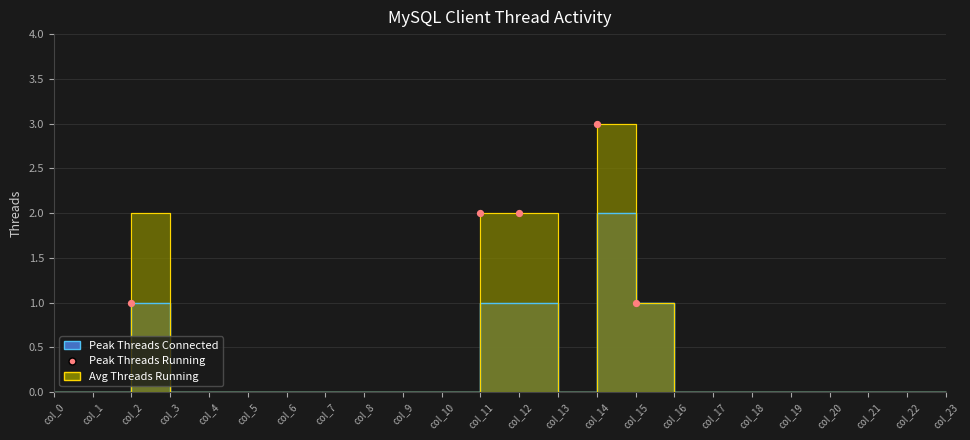

Which has a higher value, col_14 or col_2?

col_14